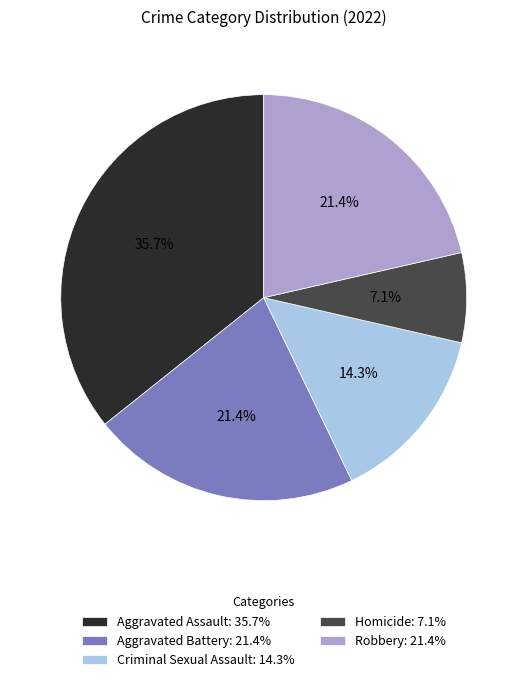

Is it true that Criminal Sexual Assault is 28% of the pie?

False